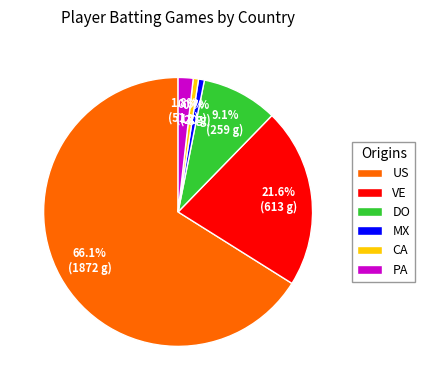

What is the largest slice in the pie chart?

US